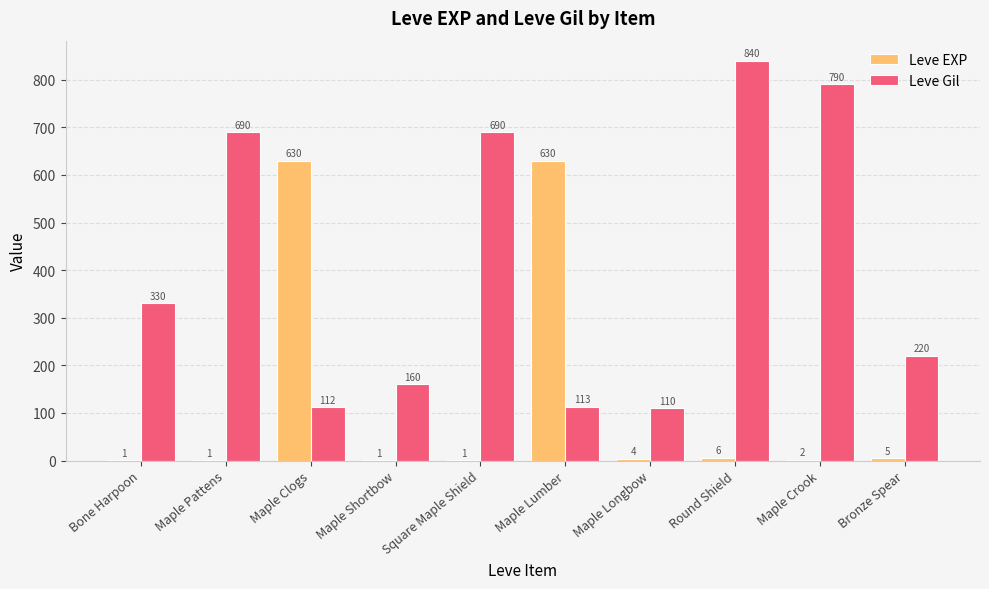

At which label does Leve EXP first exceed 4?

Maple Clogs